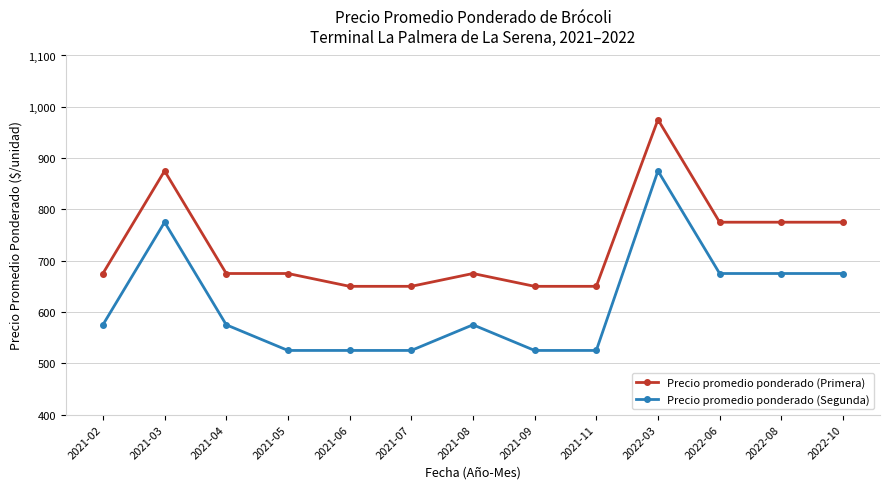

What is the difference between the highest and lowest values at 2021-03?

100